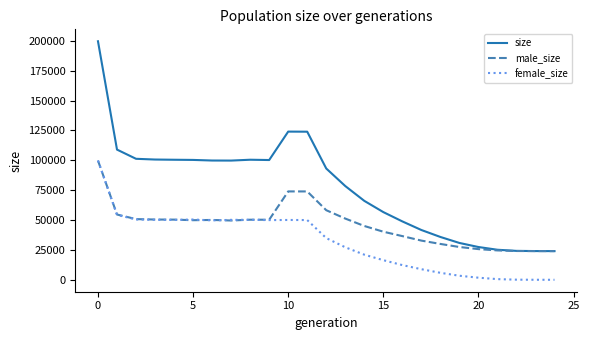

After their last crossing, which series has the higher values: male_size or female_size?

male_size